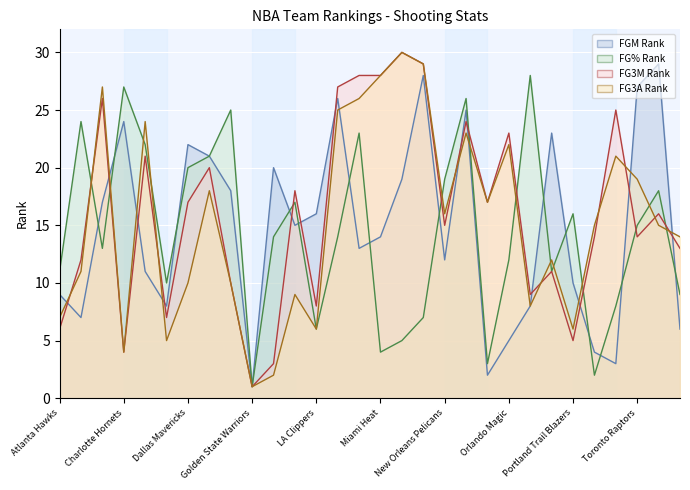

At which category is the sum across all series the highest?

New York Knicks